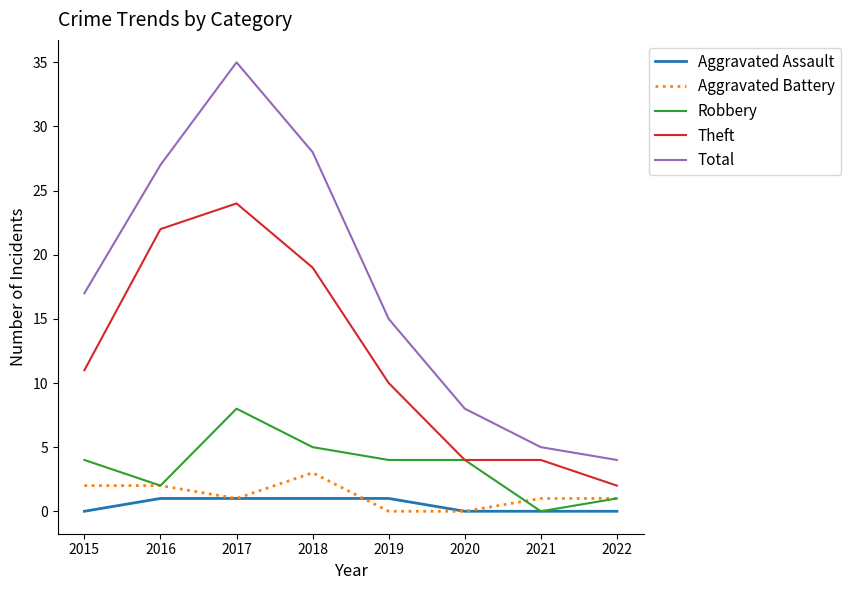

How many lines are shown in the chart?

5